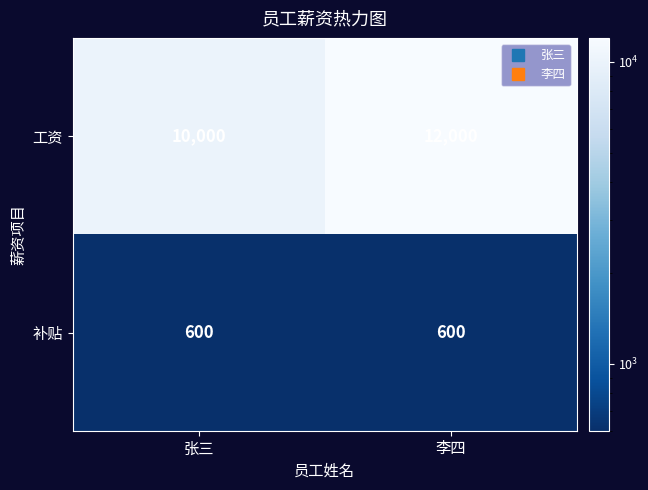

Which series changed the most between 张三 and 李四?

工资